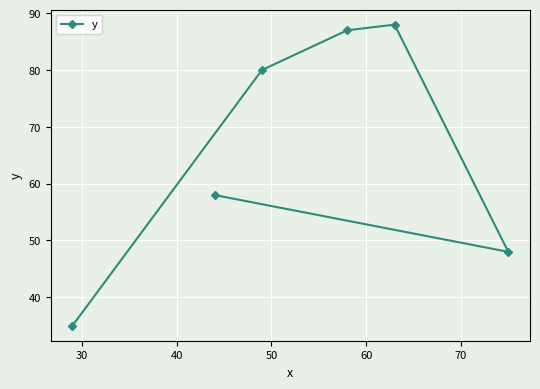

What is the difference between the second highest and minimum values?

52